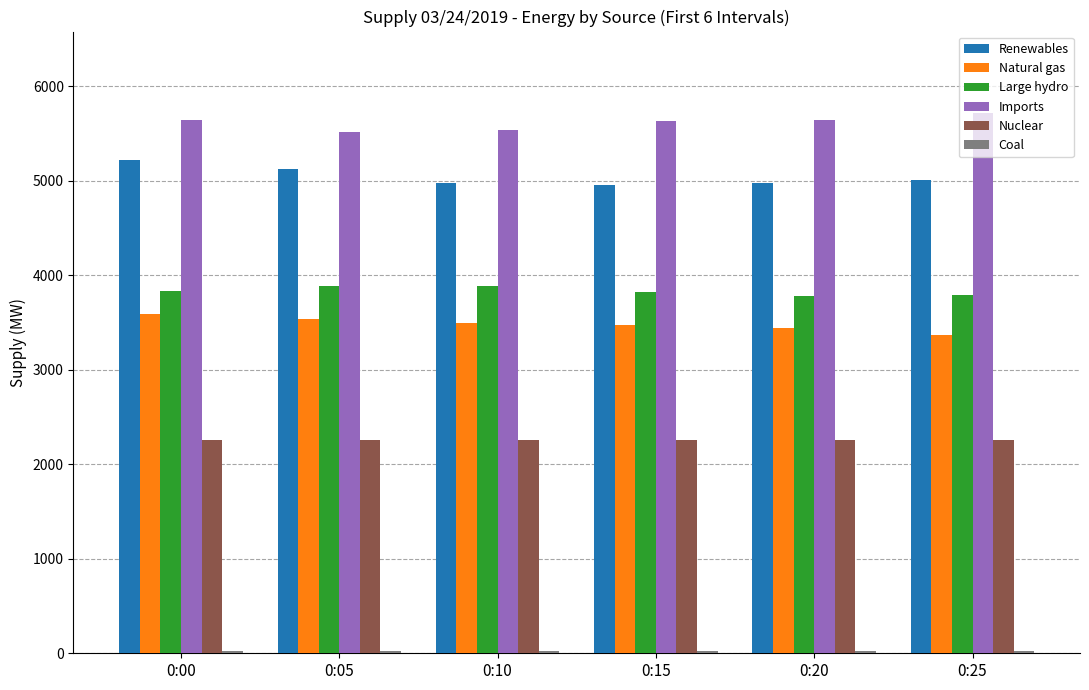

At which label does Natural gas first exceed 3490?

0:00